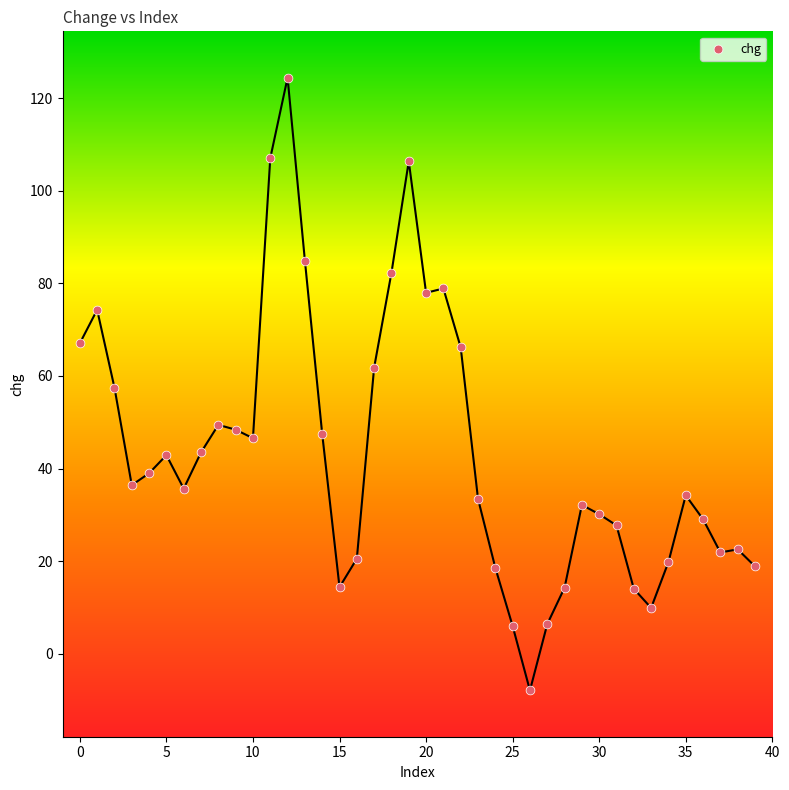

What is the range of Y values (max minus min)?

132.3